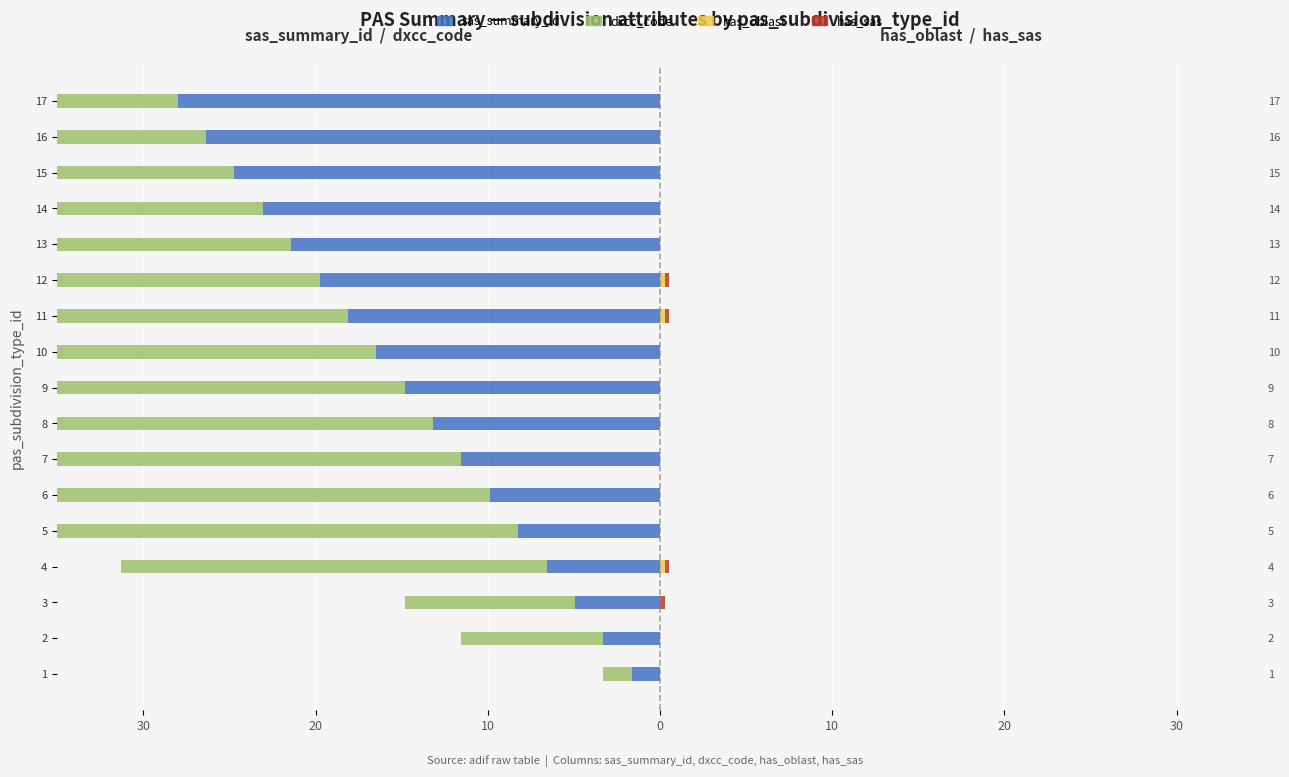

At how many categories does at least one series exceed -141?

17